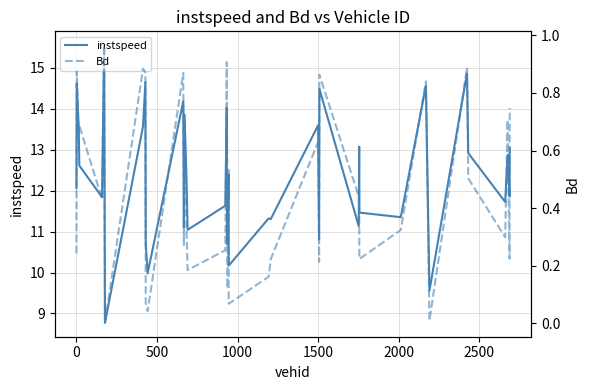

At how many categories does at least one series exceed 7?

40